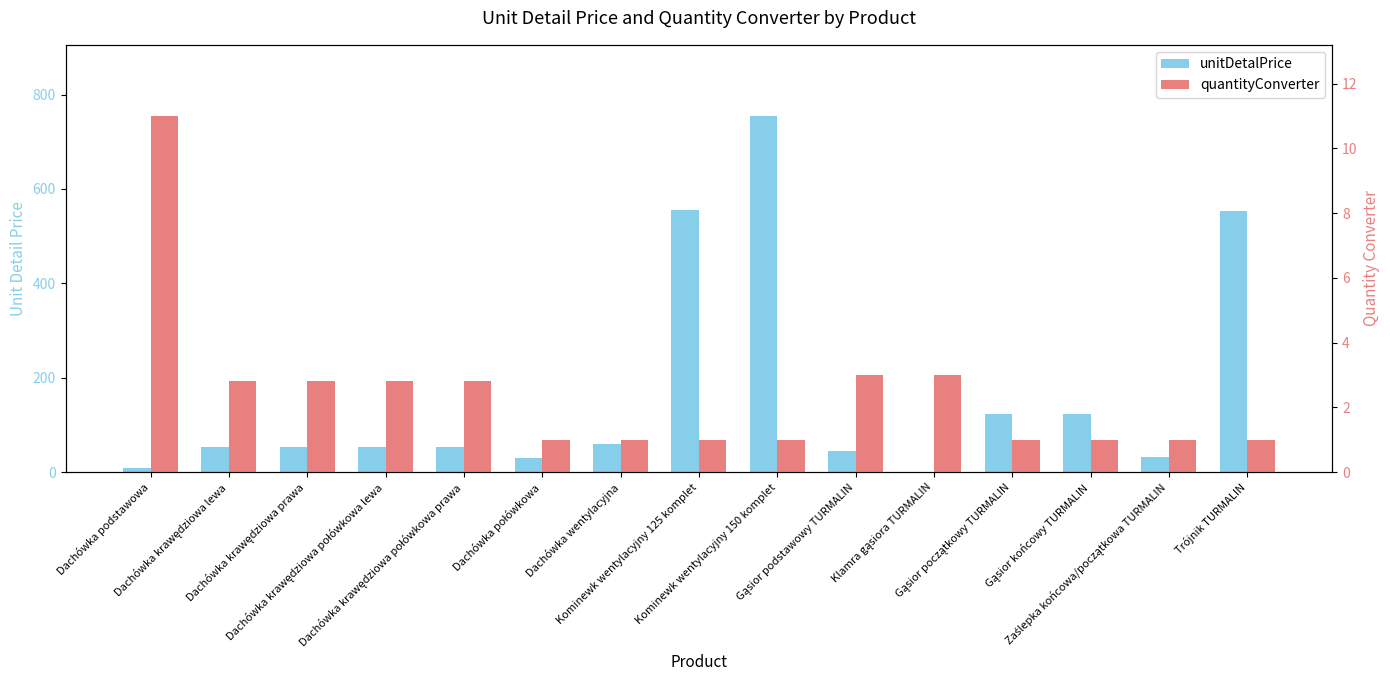

Between Dachówka krawędziowa połówkowa prawa and Gąsior początkowy TURMALIN, which series saw the biggest shift?

unitDetalPrice